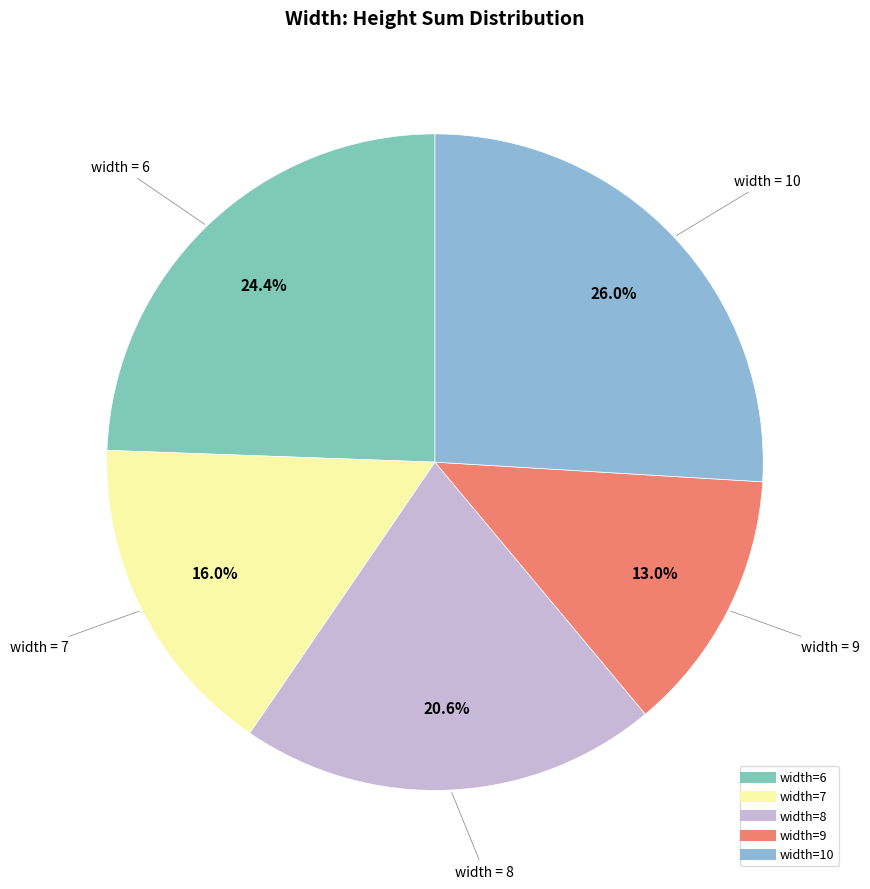

To the nearest percent, what is the difference between the largest and smallest slice percentages?

13%